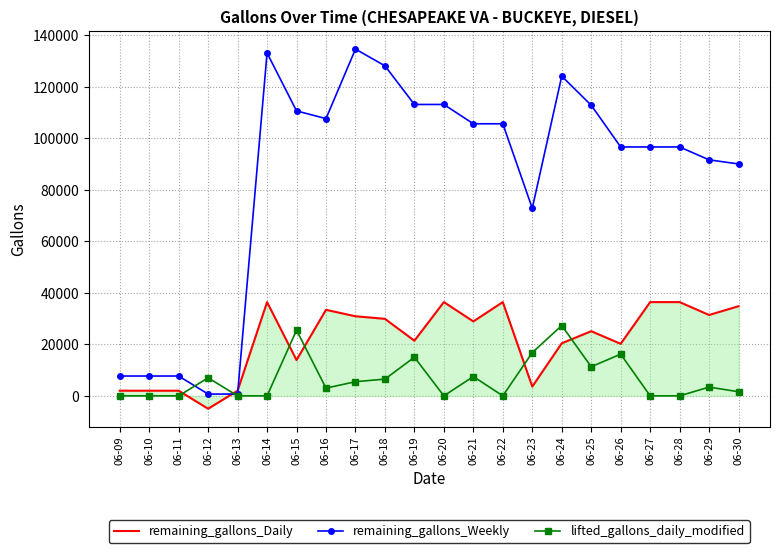

At which label does lifted_gallons_daily_modified first exceed 3400?

06-12